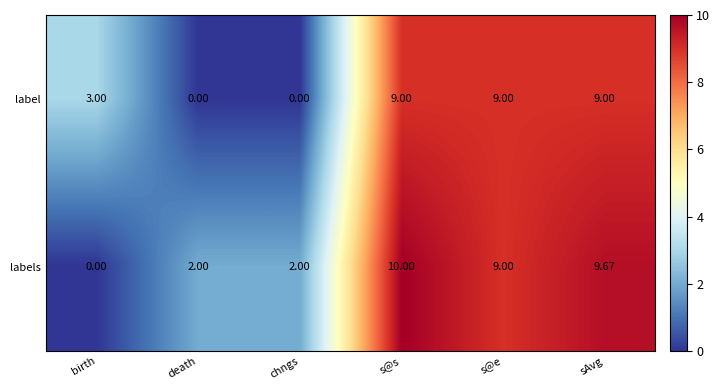

Rank the series by their maximum value, from highest to lowest.

labels, label